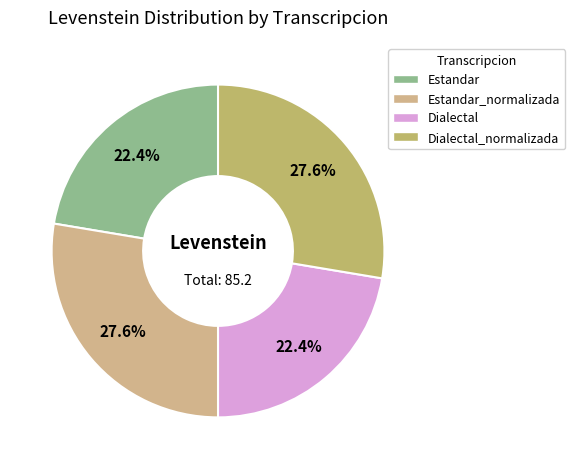

Does any single category account for the majority?

No